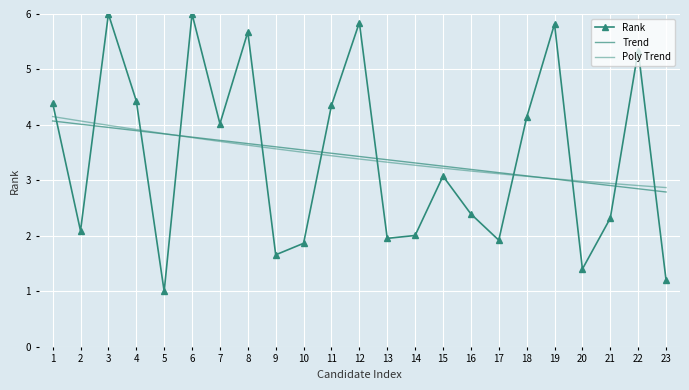

True or false: Trend has more than 2 interior local peaks.

False